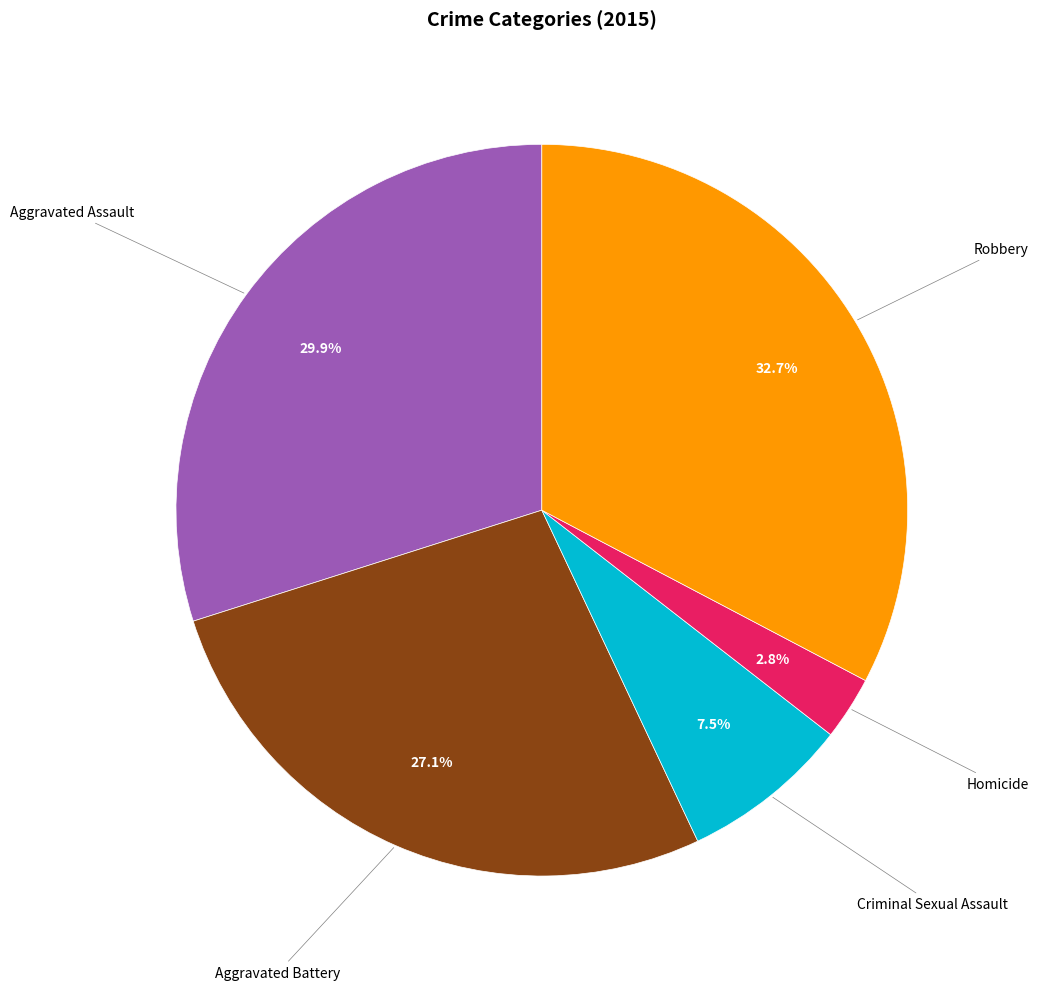

Is there any slice that represents more than half of the pie?

No